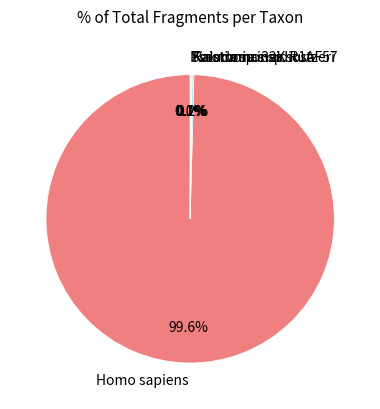

Is there a majority slice in this chart?

Yes